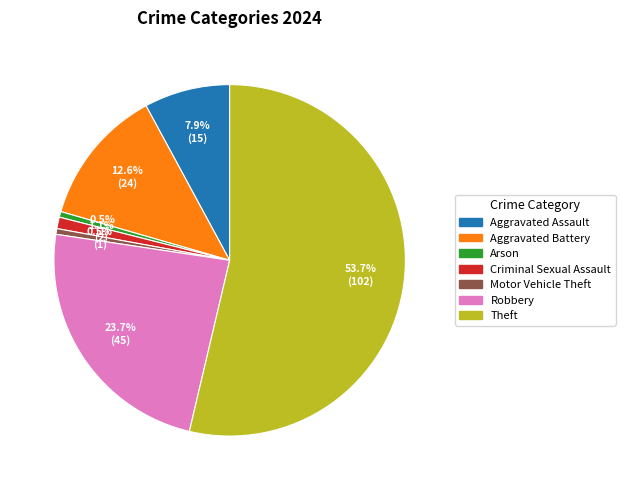

Is there any slice that represents more than half of the pie?

Yes